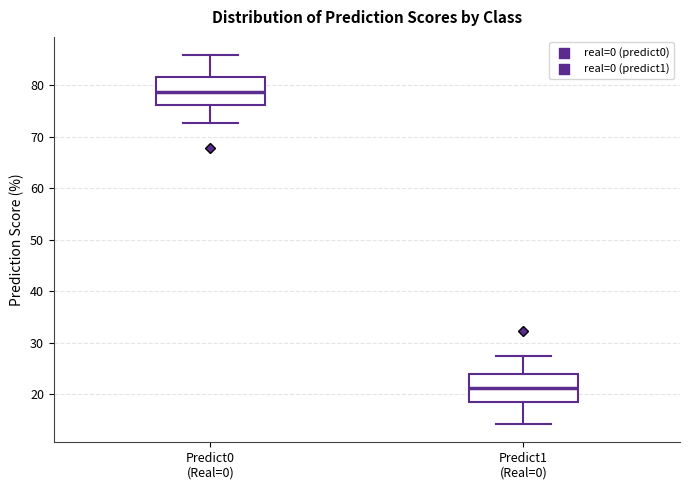

Reading left to right, transcribe this box plot: for each box, give where its median line is, the range the box spans, and where its two whiskers end, as read against the y-axis. The values are not printed on the chart, so give them approximately, as read against the axis.

Predict0 (Real=0): median 79, box 76 to 82, whiskers 73 to 86
Predict1 (Real=0): median 21, box 18 to 24, whiskers 14 to 27